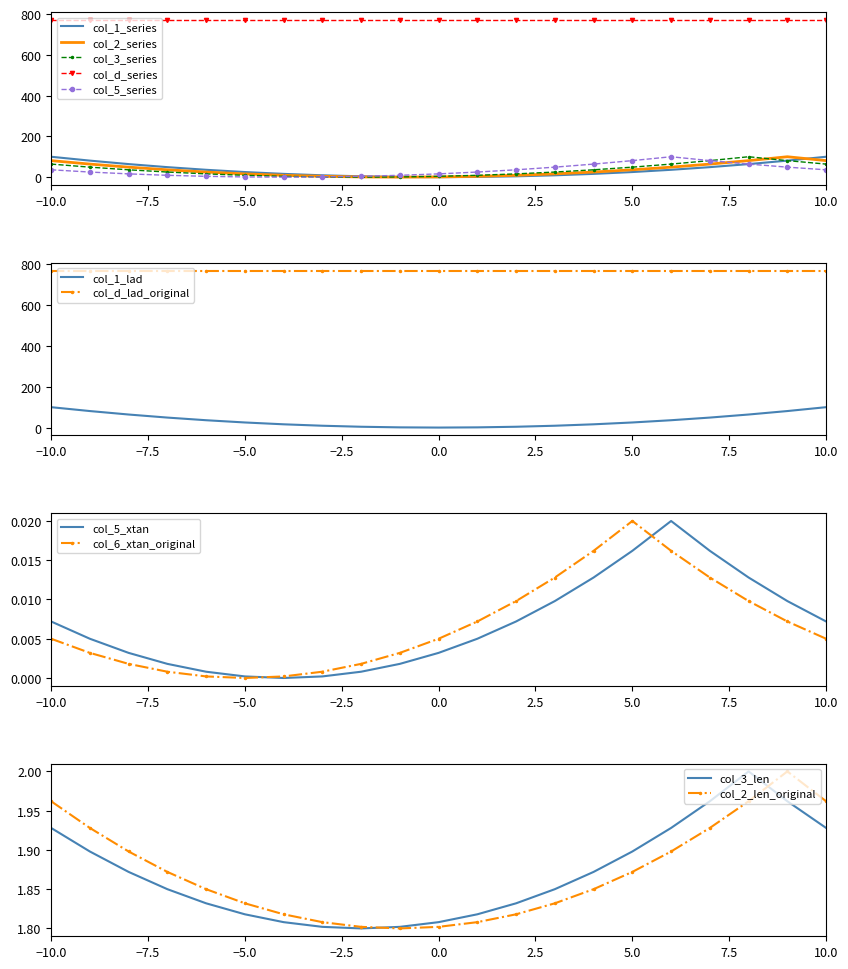

What is the sum of all 3 values?

734.0